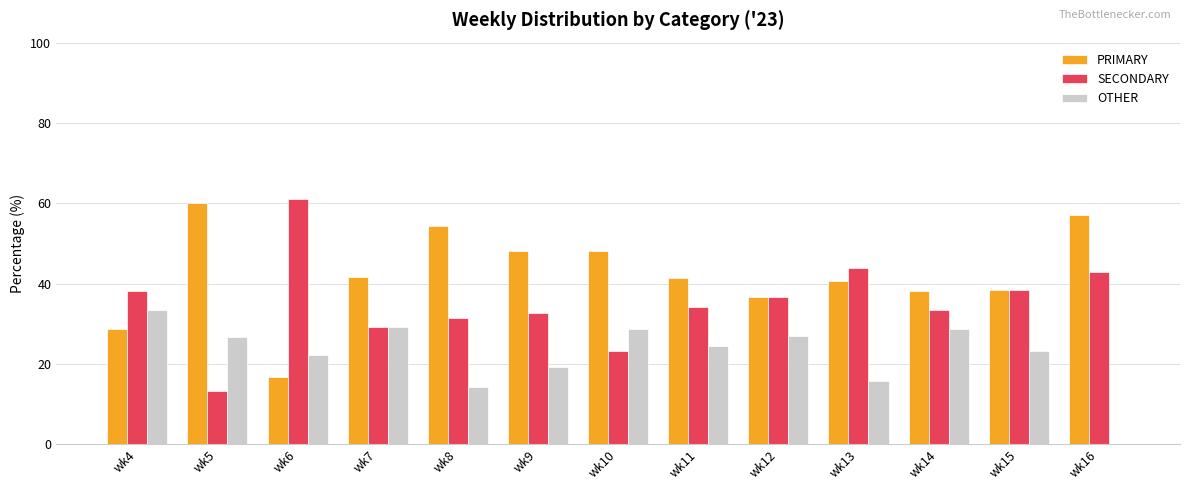

Does the chart contain stacked bars?

No